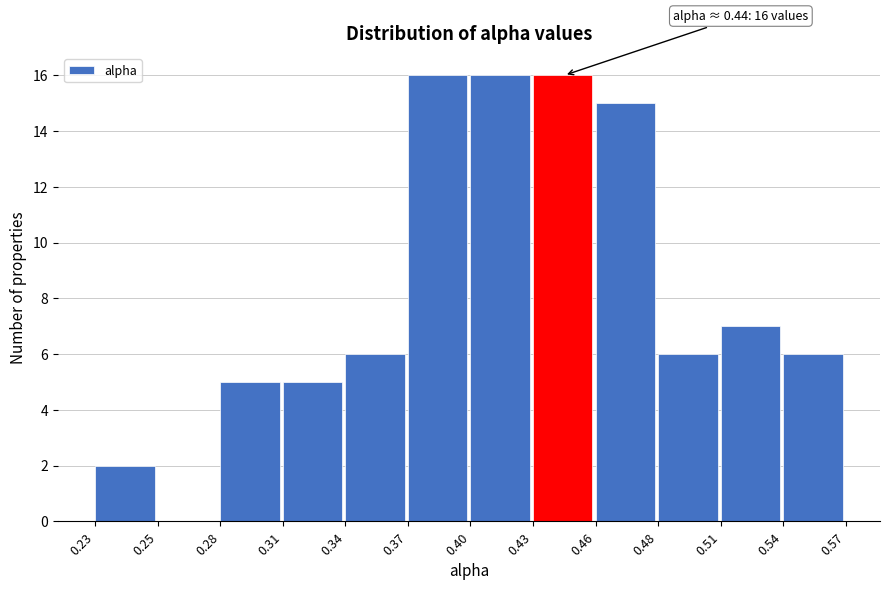

Reading left to right, what are all the values shown in this chart?

0.23=2	0.25=0	0.28=5	0.31=5	0.34=6	0.37=16	0.40=16	0.43=16	0.46=15	0.48=6	0.51=7	0.54=6